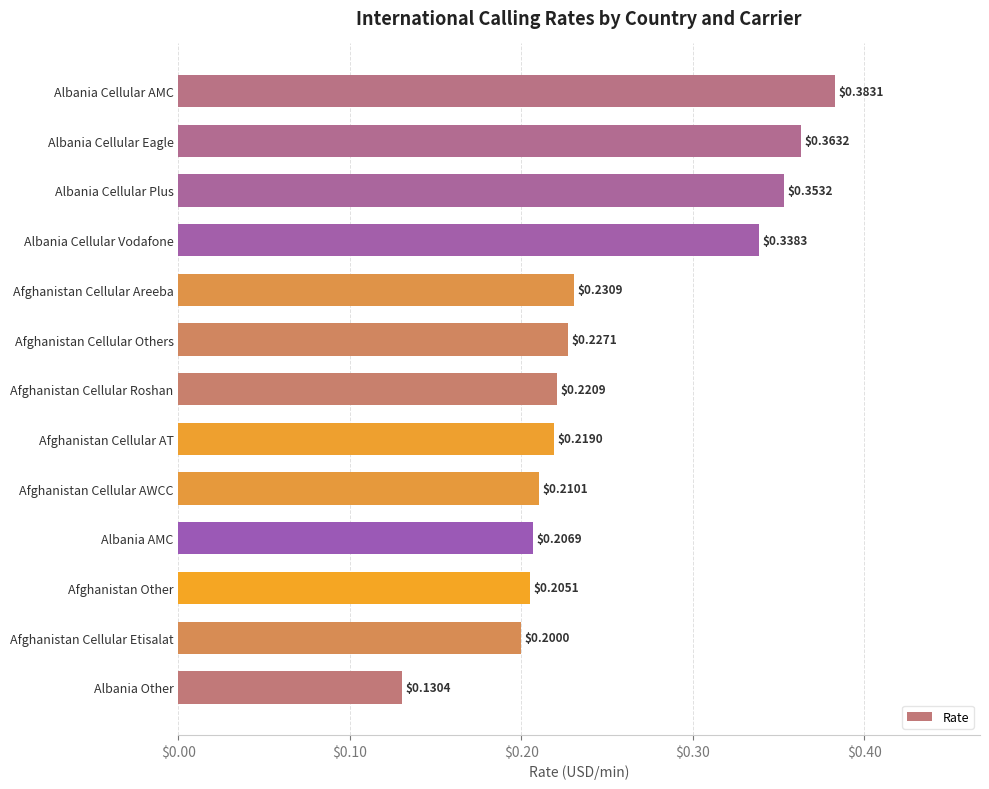

Which has a higher value, Afghanistan Other or Albania Cellular Vodafone?

Albania Cellular Vodafone